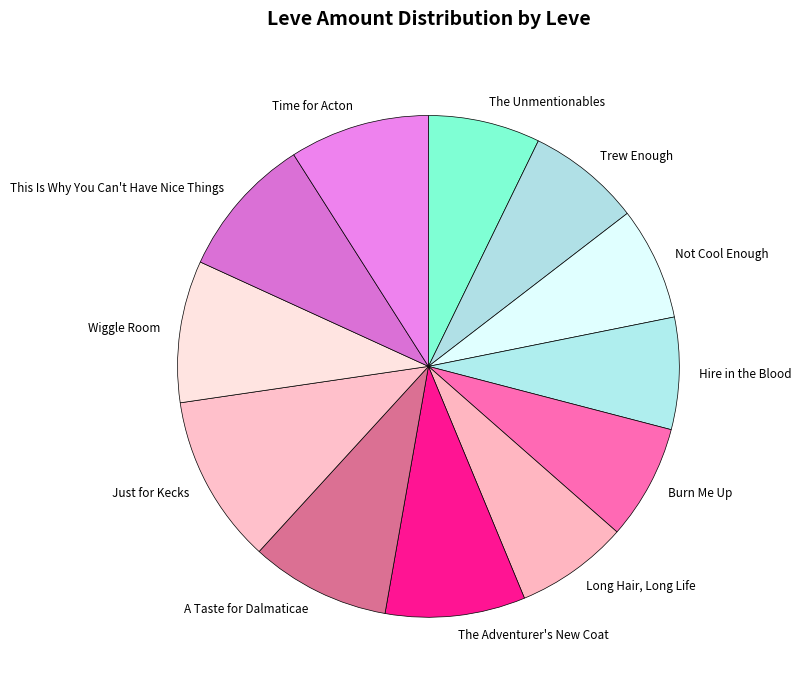

Count the number of slices in the pie.

12